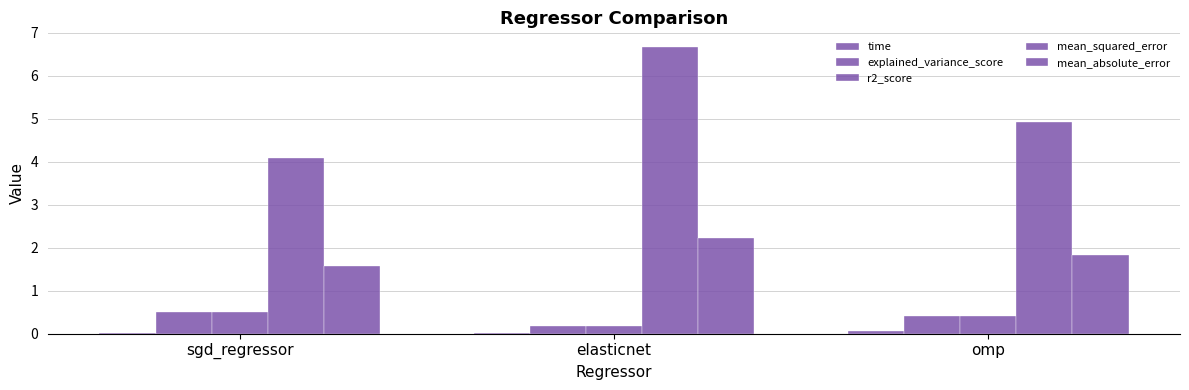

Rank the series by their maximum value, from lowest to highest.

time, r2_score, explained_variance_score, mean_absolute_error, mean_squared_error